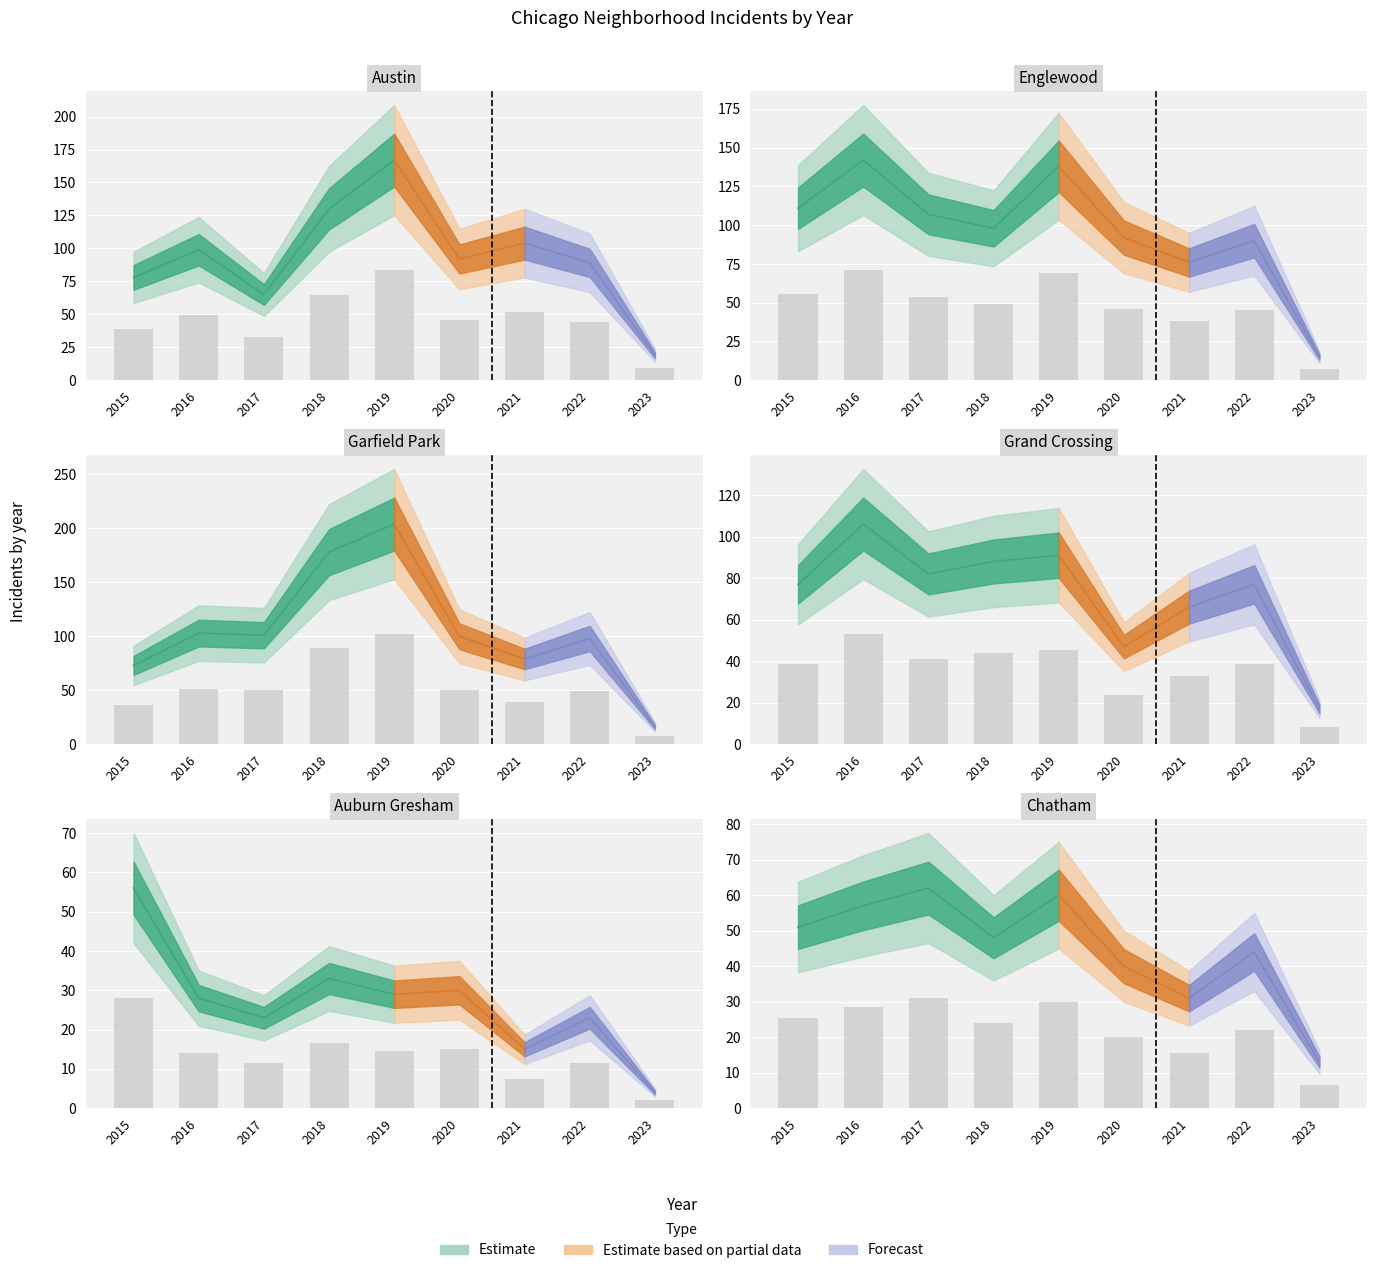

Between 2015 and 2017, which series saw the biggest shift?

Auburn Gresham